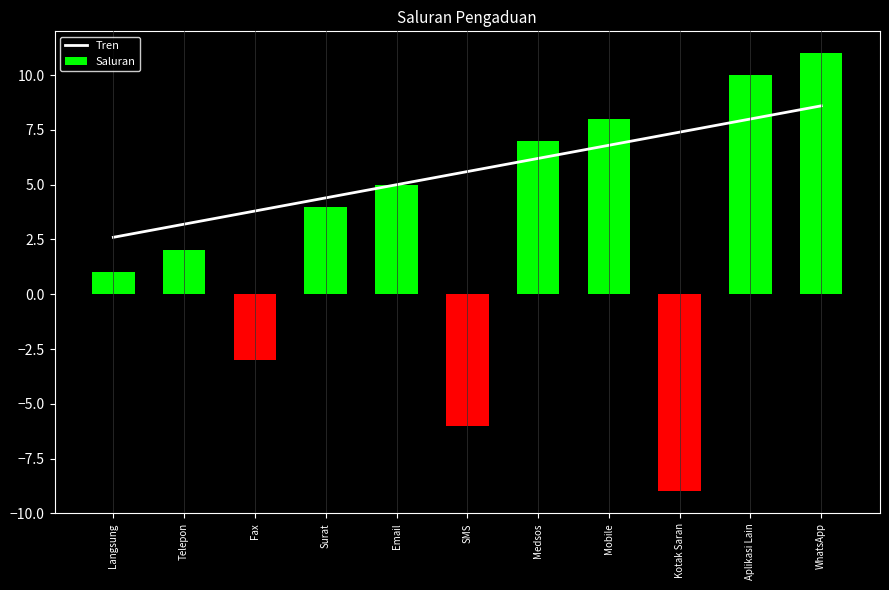

What is the spread (max minus min) of values at Telepon?

1.2